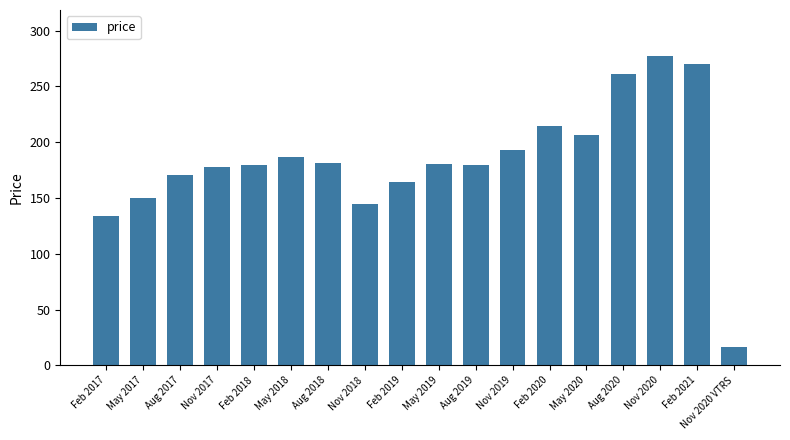

What is the change in value from Nov 2020 to Nov 2020 VTRS?

-260.2